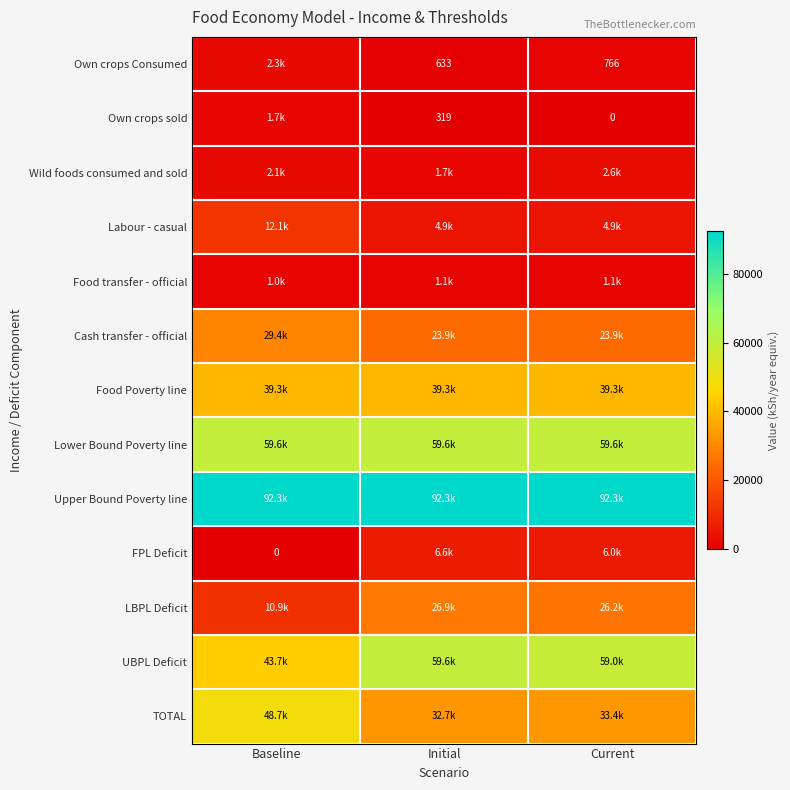

Rank the series at Baseline from highest to lowest value.

Upper Bound Poverty line, Lower Bound Poverty line, TOTAL, UBPL Deficit, Food Poverty line, Cash transfer - official, Labour - casual, LBPL Deficit, Own crops Consumed, Wild foods consumed and sold, Own crops sold, Food transfer - official, FPL Deficit